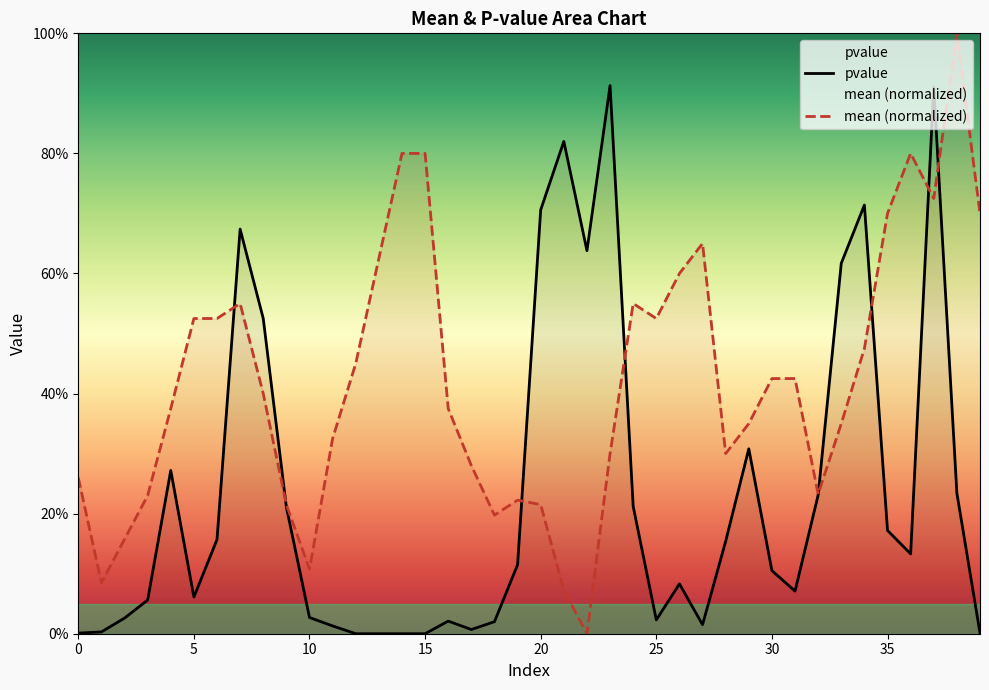

Where is mean (normalized) nearest to the value 0?

22